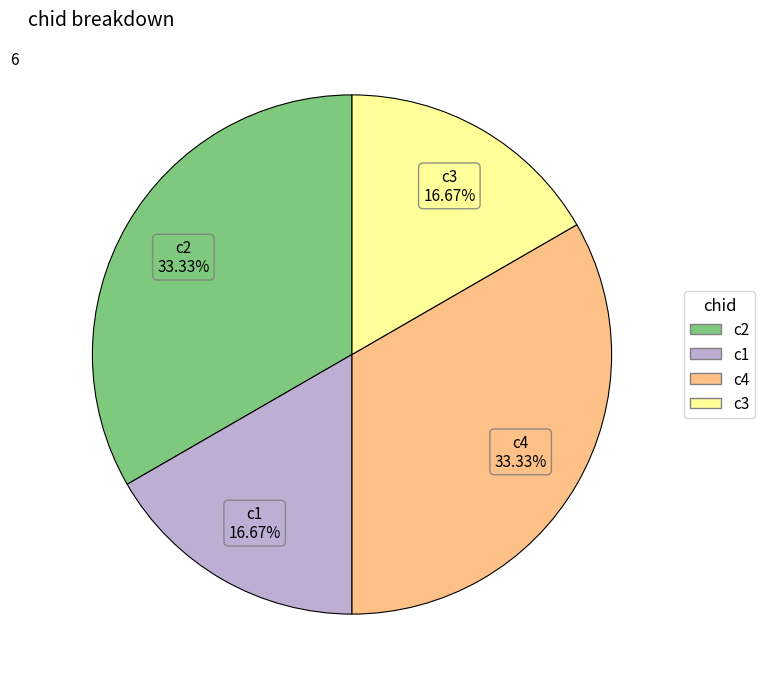

What percentage do c1 and c2 together represent?

50.0%